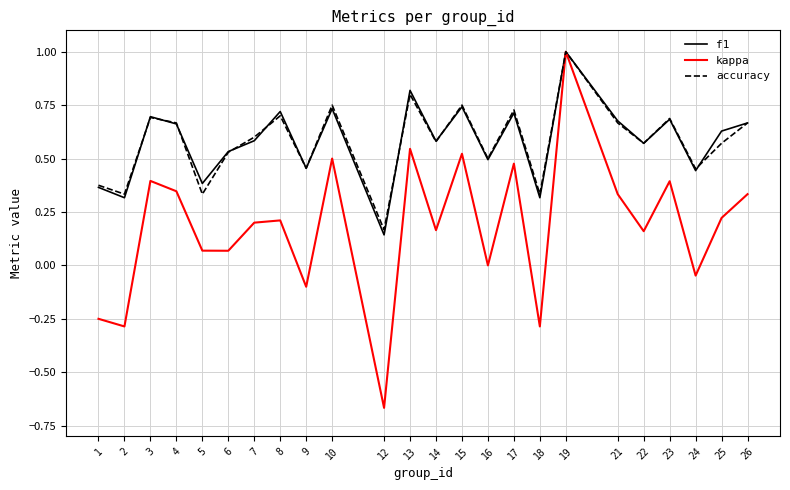

True or false: accuracy and f1 intersect in this chart.

True